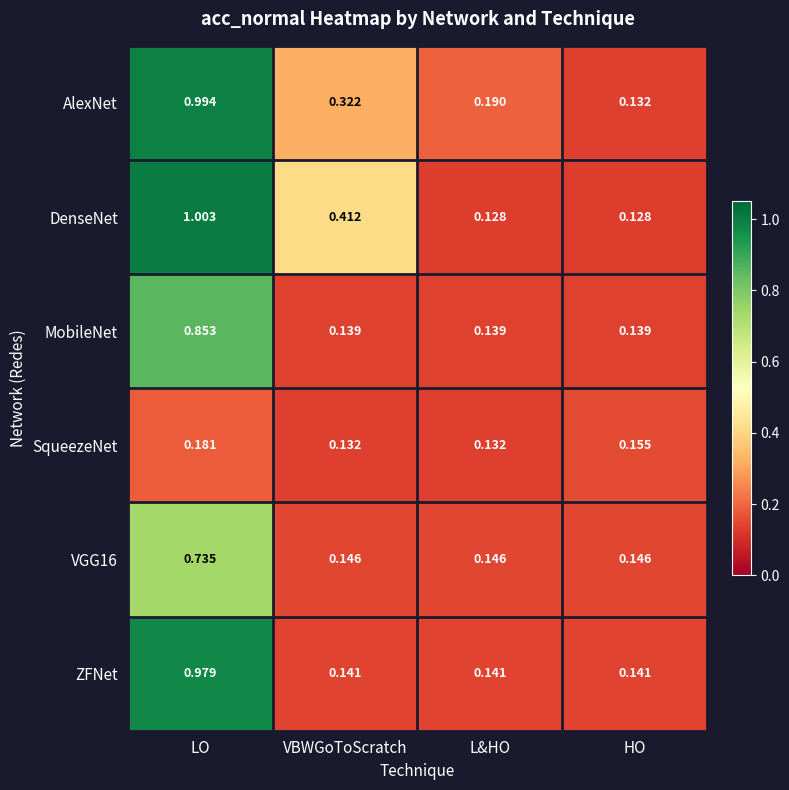

At which category is the sum across all series the highest?

LO